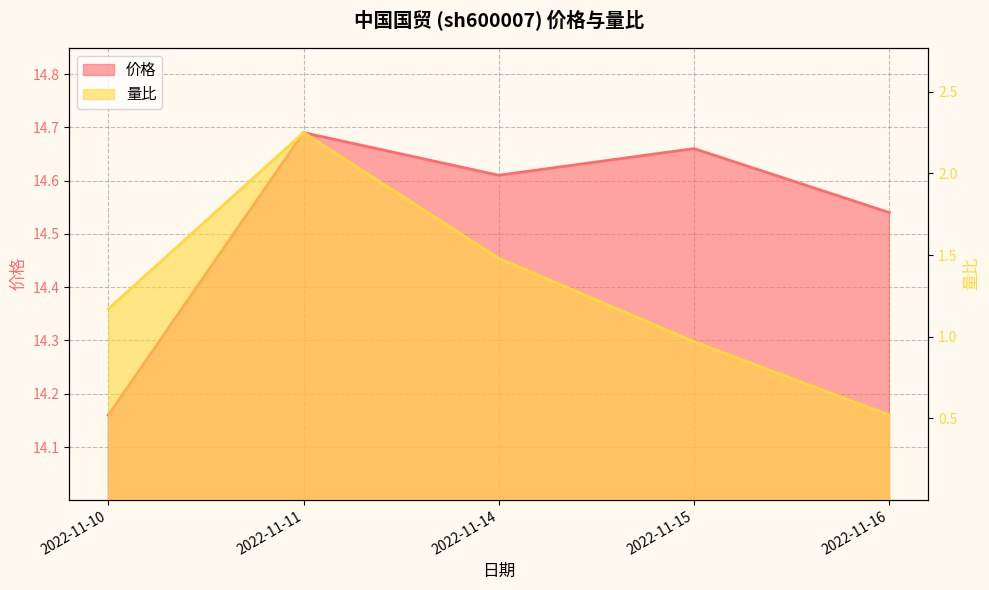

Is the value of 价格 line at 2022-11-15 greater than the value of 量比 line at 2022-11-15?

Yes